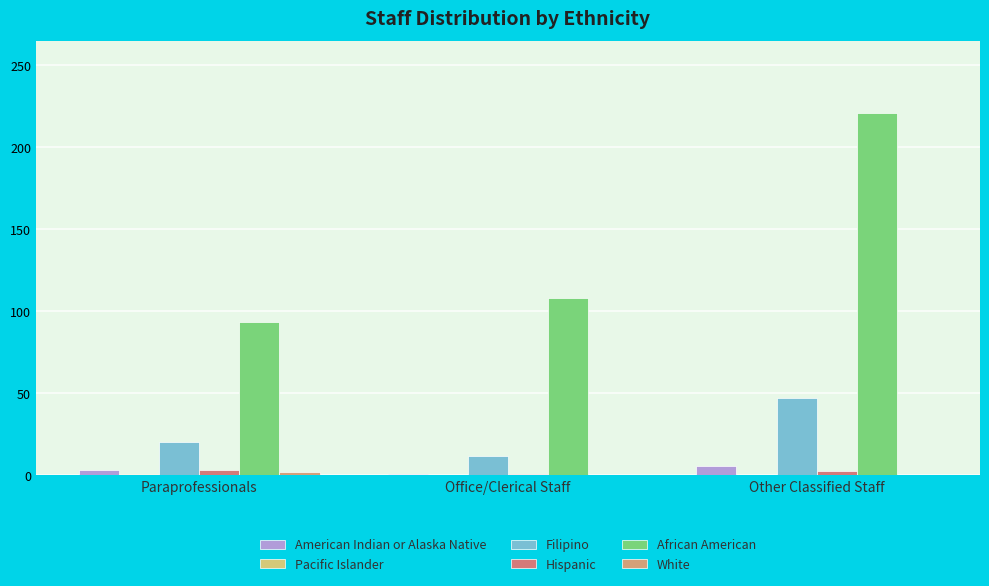

At which label does American Indian or Alaska Native first exceed 3?

Other Classified Staff